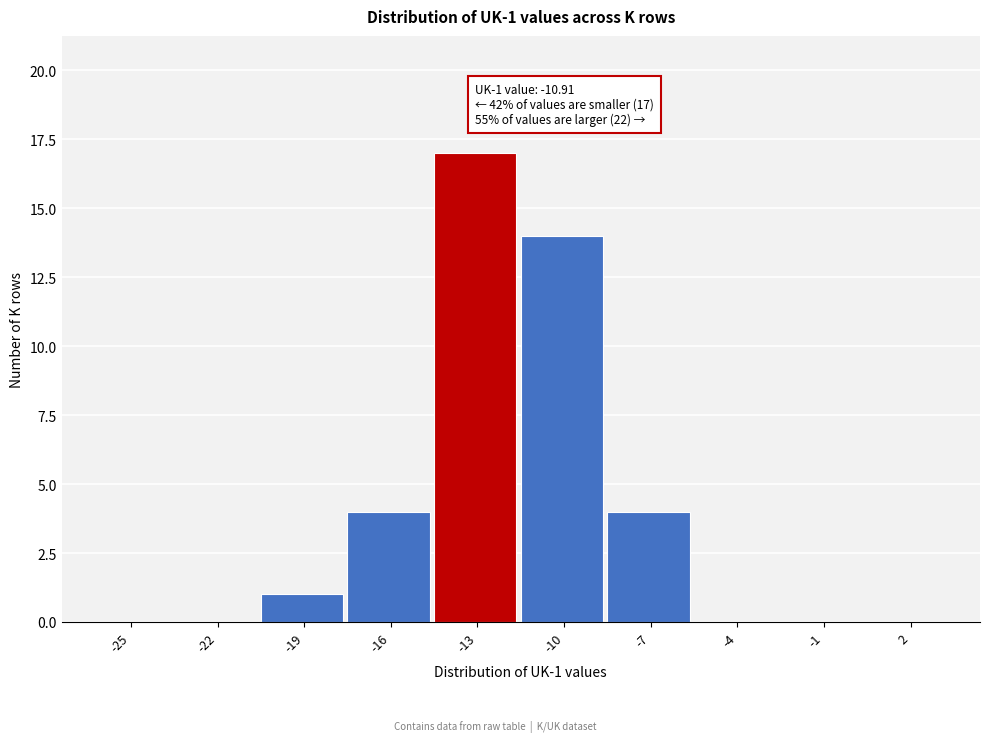

Reading left to right, what are all the values shown in this chart?

-25=0	-22=0	-19=1	-16=4	-13=17	-10=14	-7=4	-4=0	-1=0	2=0